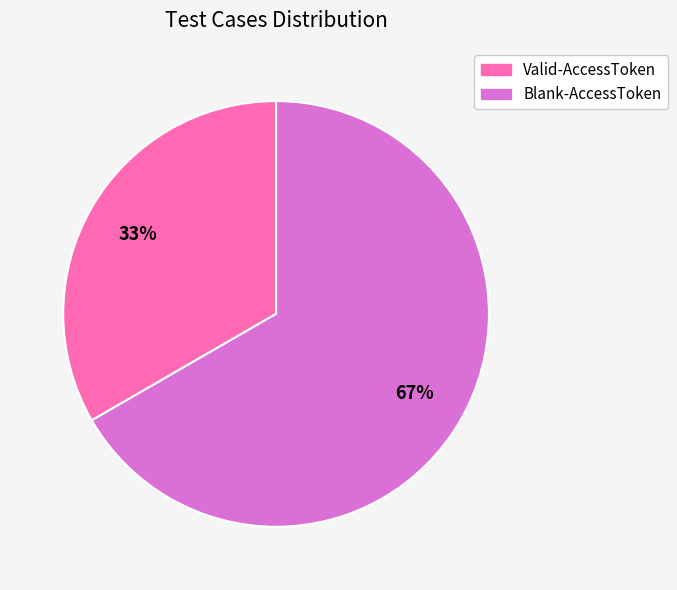

To the nearest percent, what portion does Blank-AccessToken represent?

67%